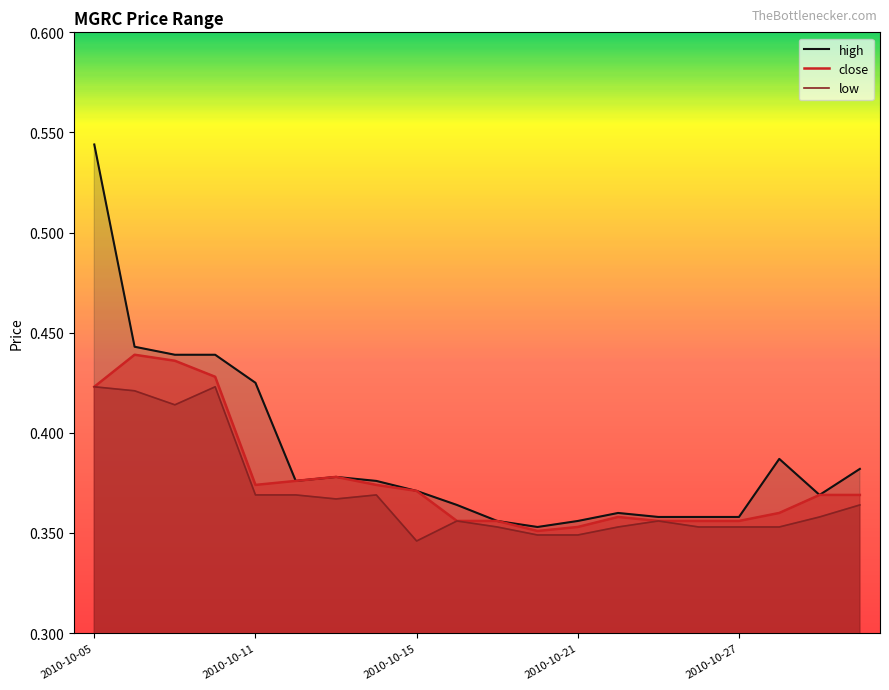

True or false: high has a value of 0.5 at 2010-10-18.

False